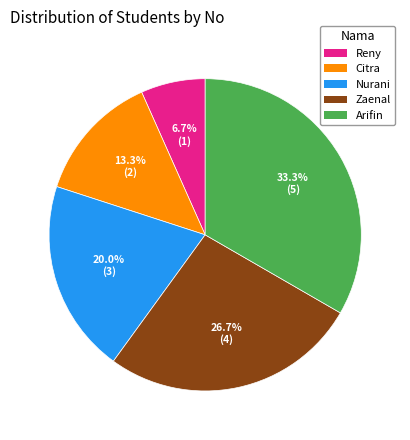

Does Nurani represent more than half of the total?

No